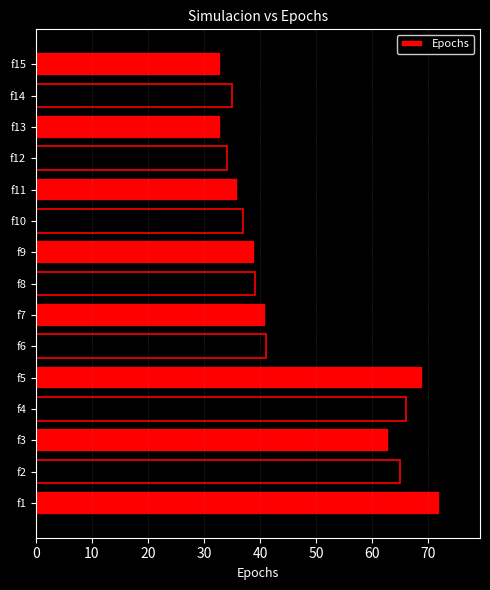

The value at f14 is 35. True or false?

True